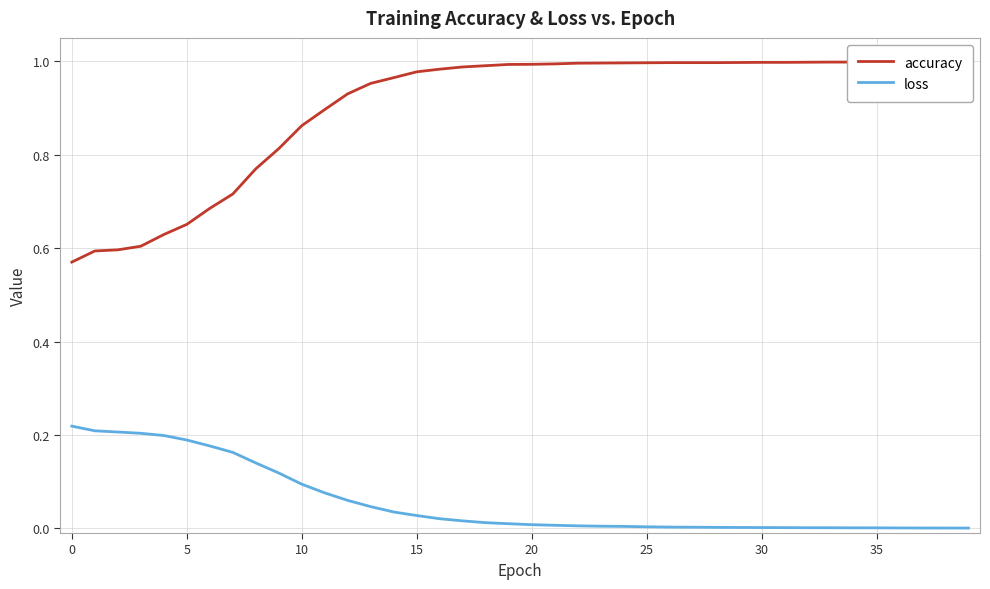

The value of loss at 10 is 0.1. True or false?

True